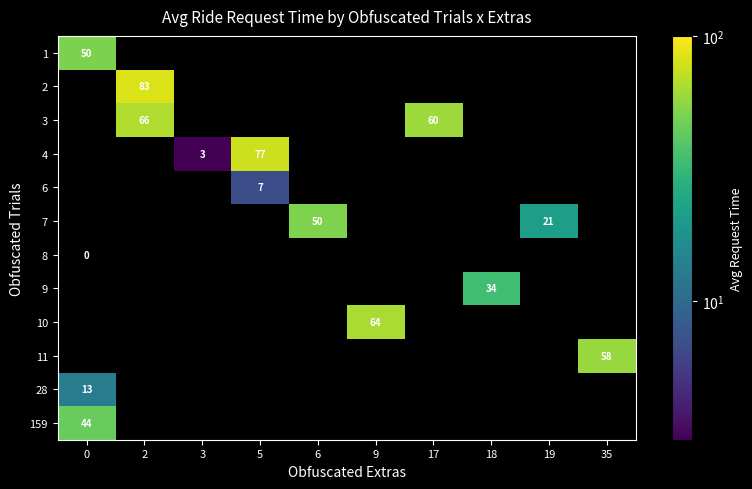

How many positive values does the 1 series have?

1